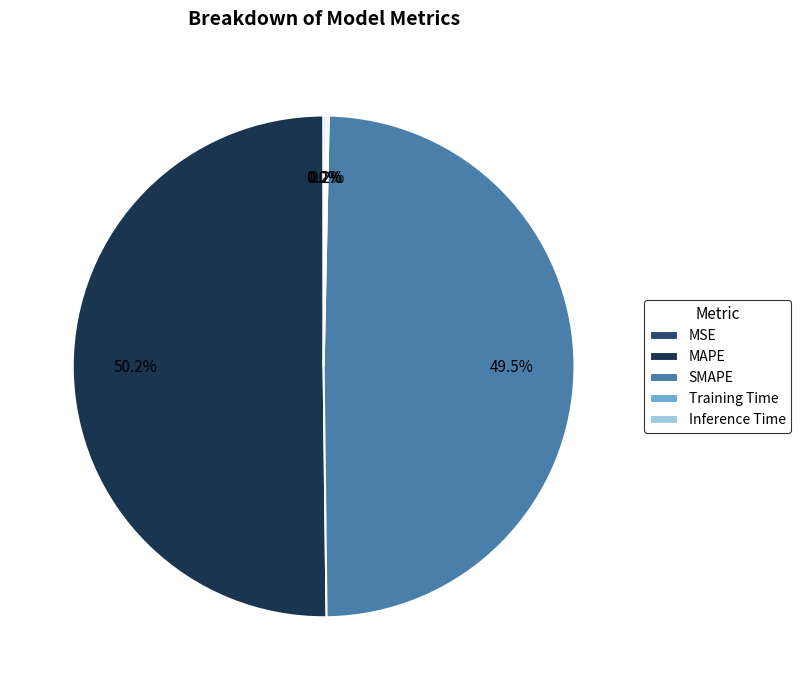

Do MAPE and SMAPE together represent more than half of the pie?

Yes